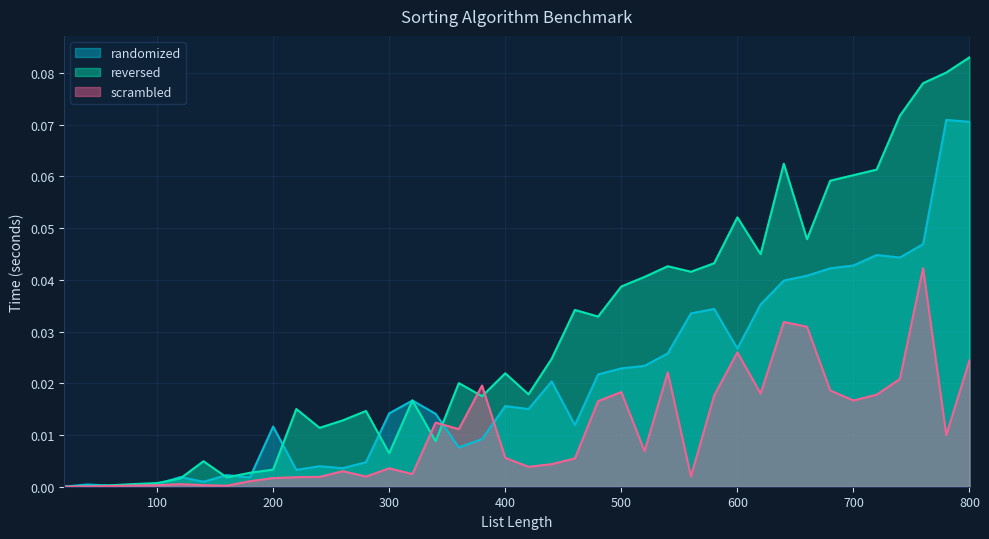

How many lines are shown in the chart?

3